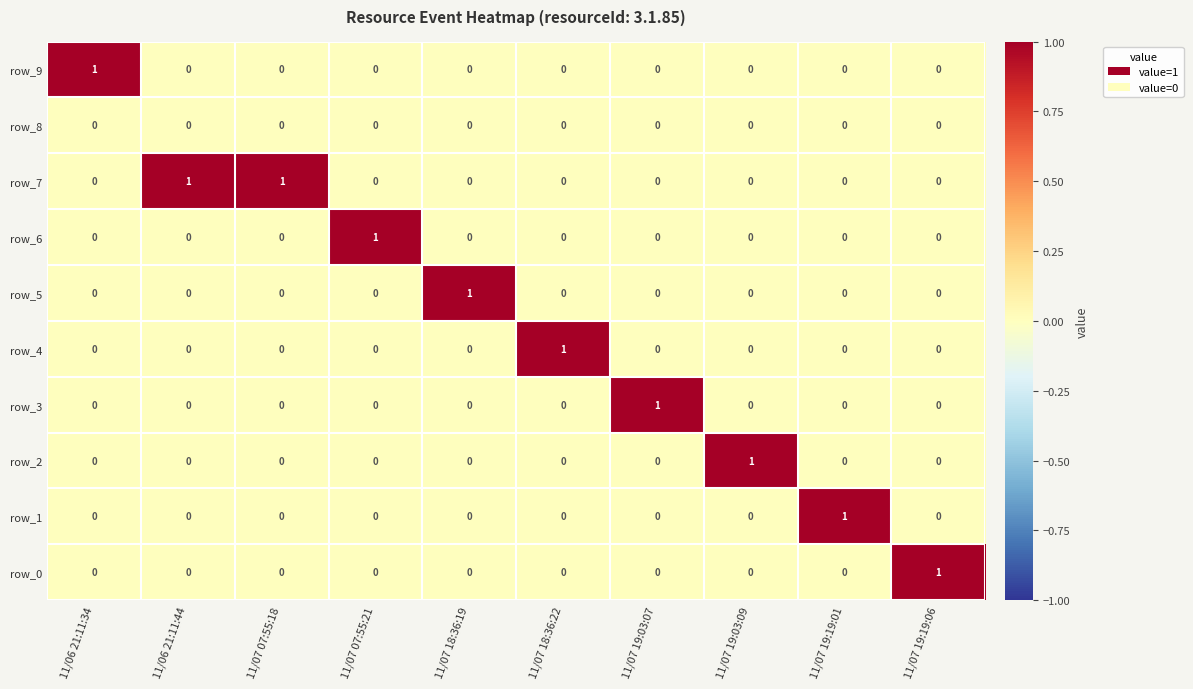

How many data points in row_2 are above 0?

1